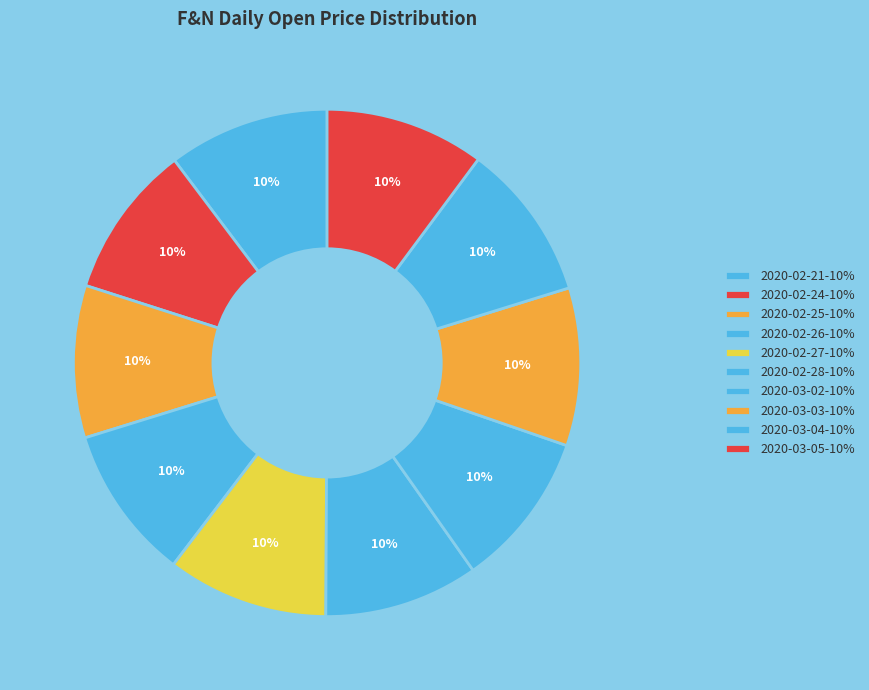

Is 2020-02-27 the majority of the pie?

No